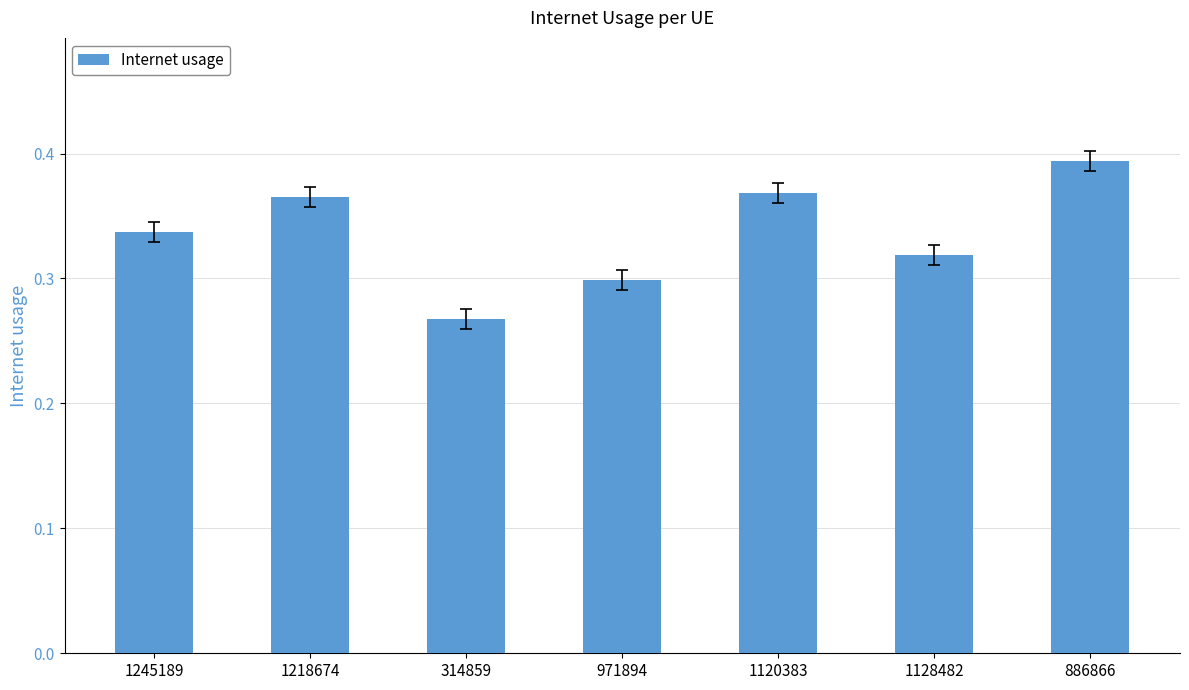

Are the bars horizontal?

No